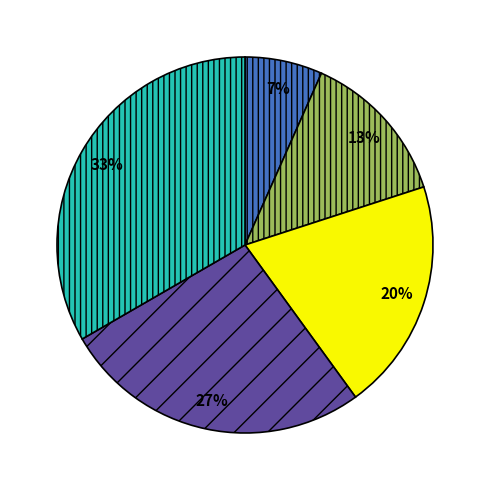

Does any single category account for the majority?

No